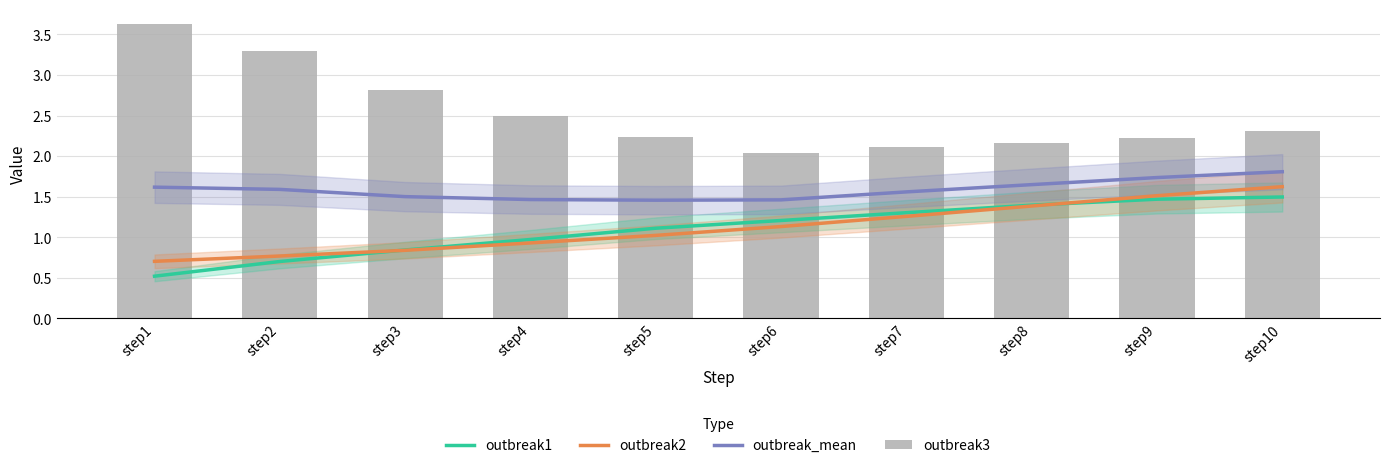

Read the outbreak3 value at step2.

3.3